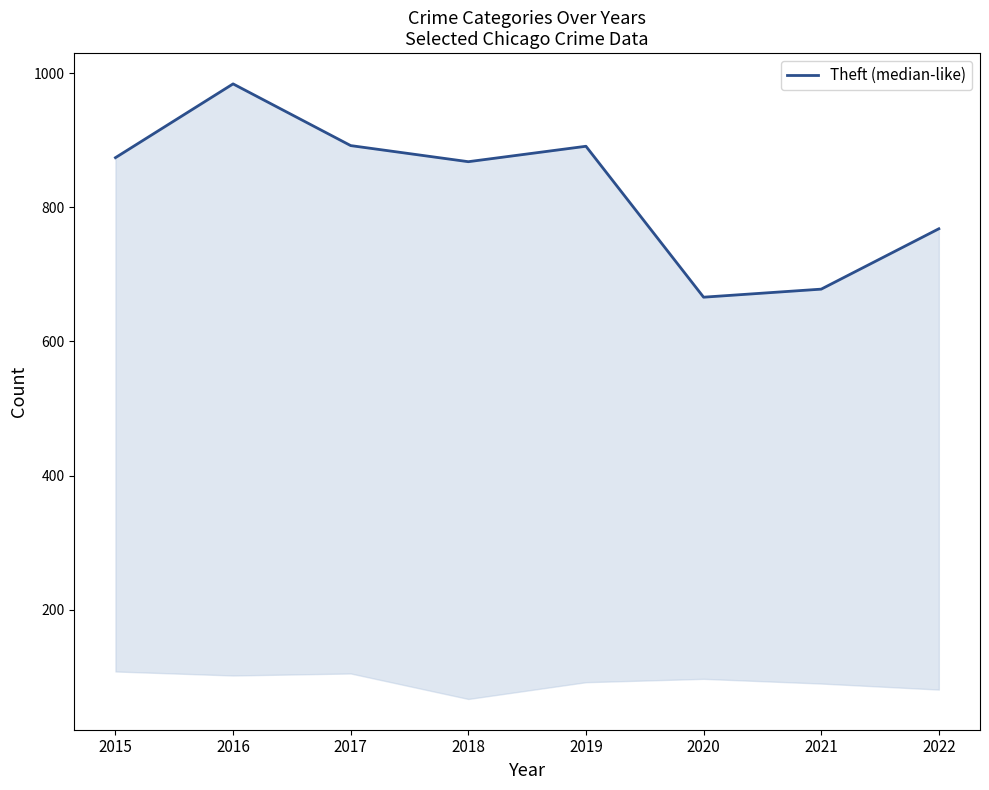

Where is the data nearest to the value 825?

2018